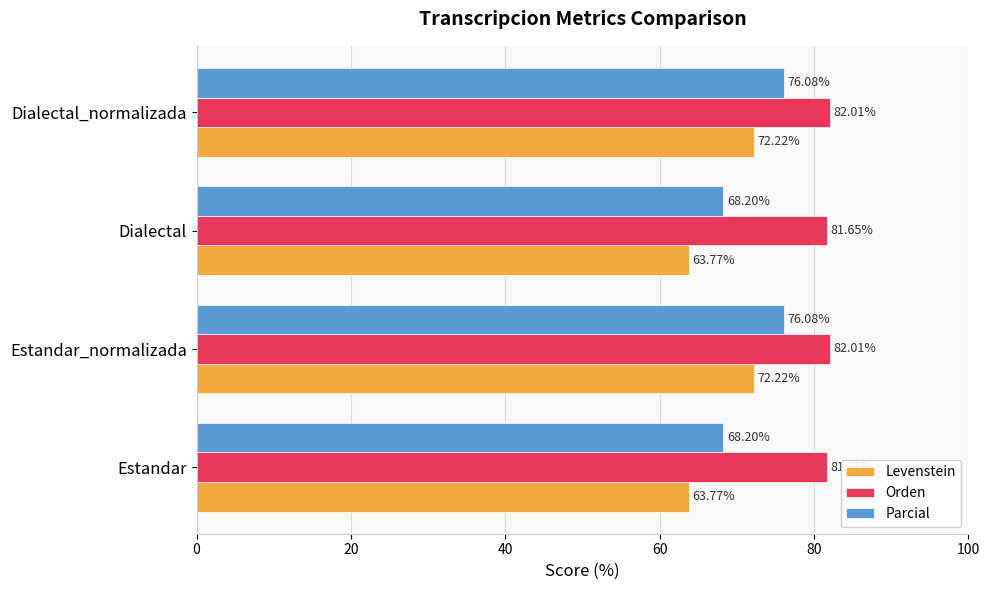

List the series in order of their peak value, lowest first.

Levenstein, Parcial, Orden